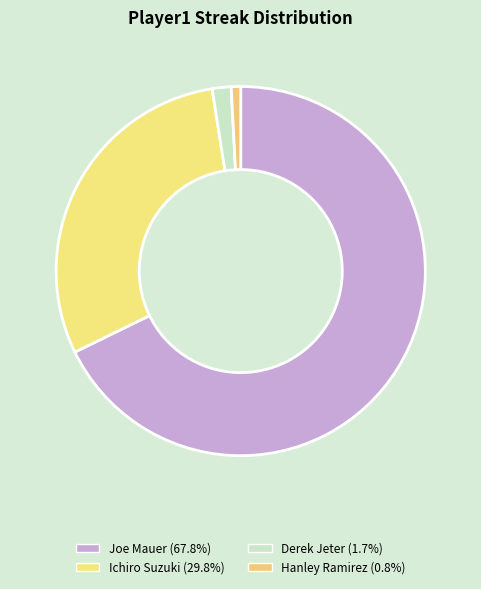

How many segments does this pie chart have?

4